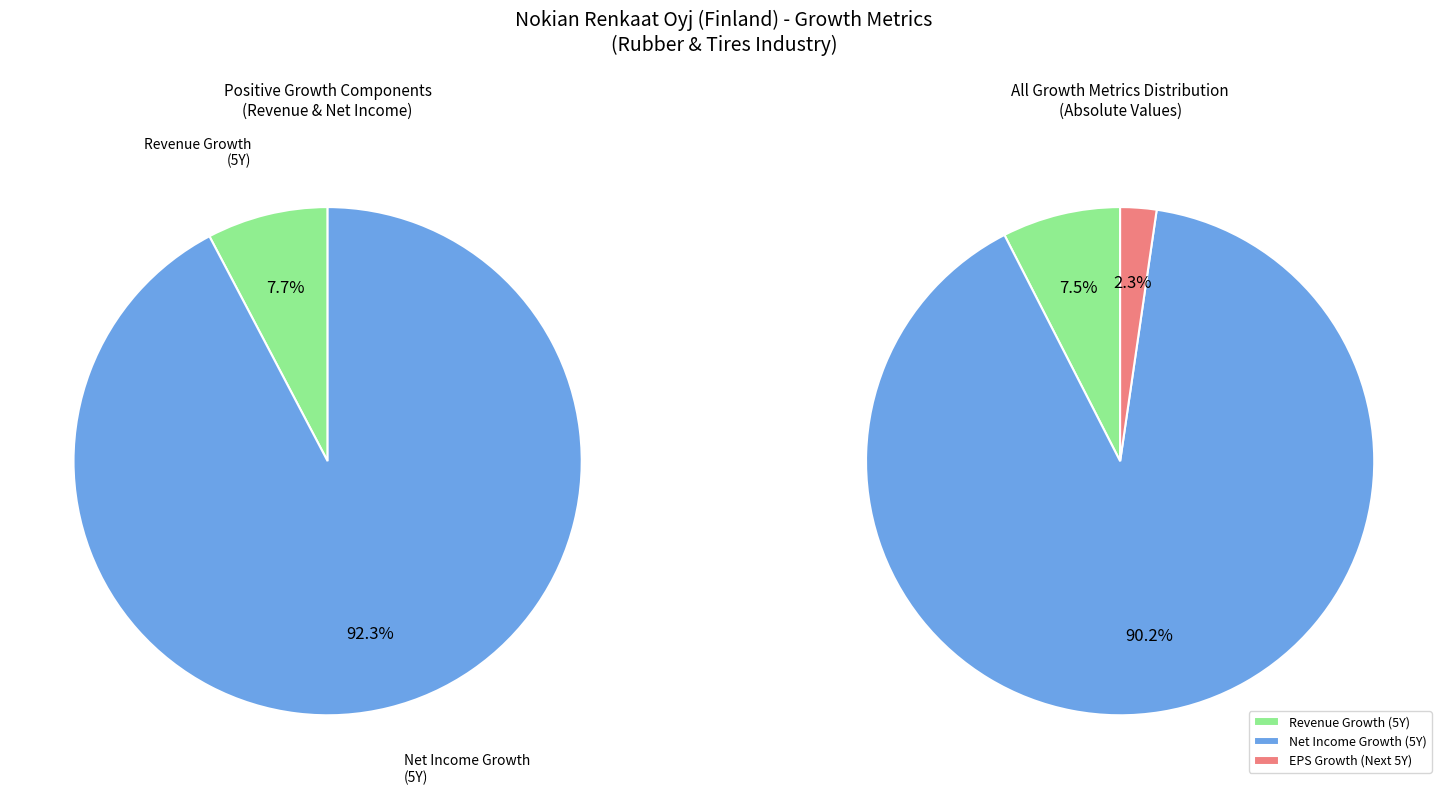

True or false: historical_growth_revenue_last_5_years accounts for 15% of the total.

False